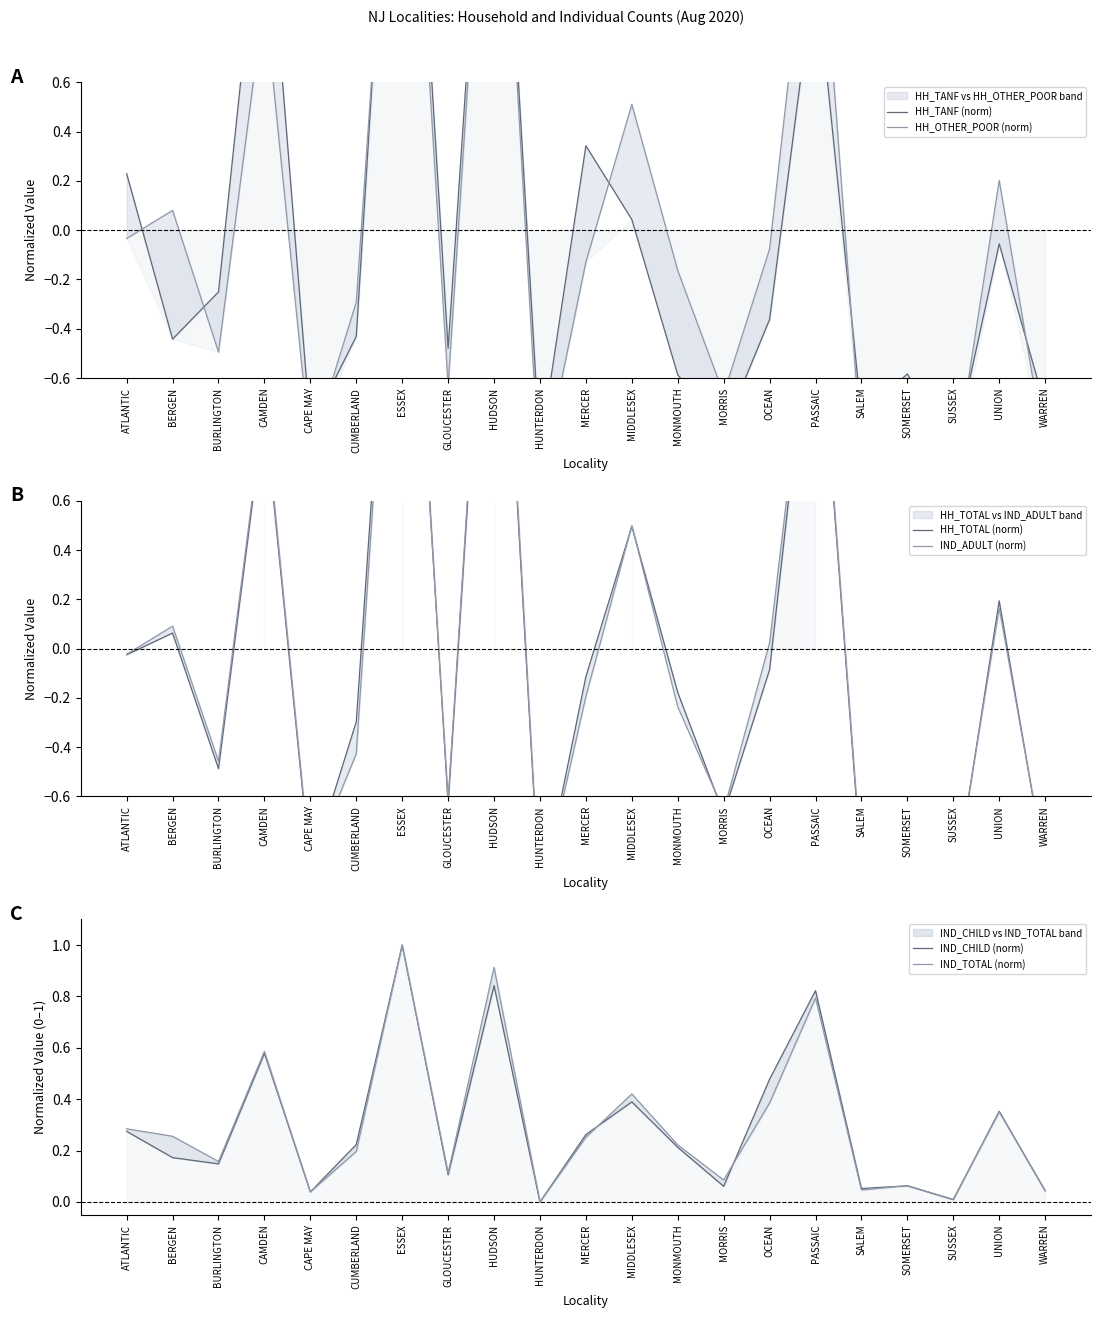

At which category does HH_OTHER_POOR (norm) reach its first local valley?

BURLINGTON